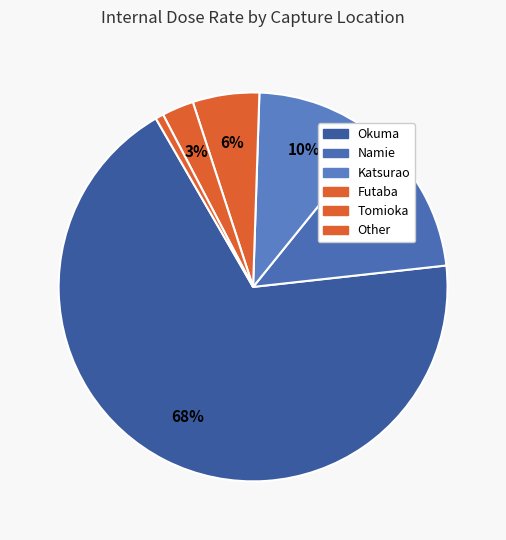

Which slice is the largest?

Okuma